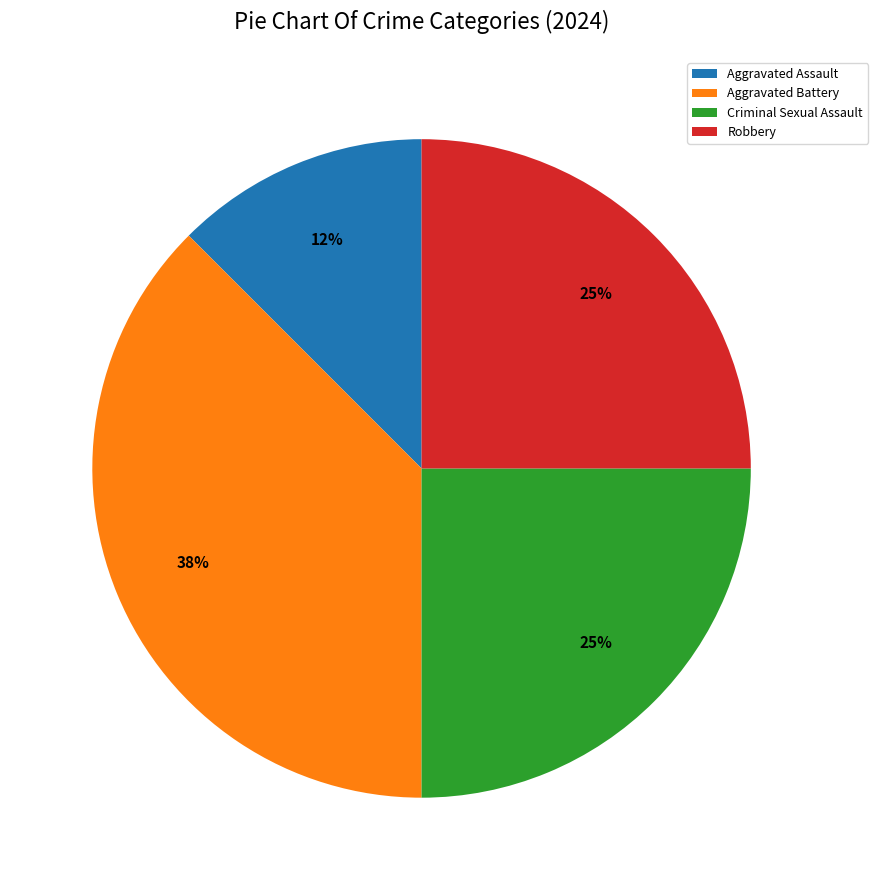

The Robbery slice represents 15% of the pie. True or false?

False